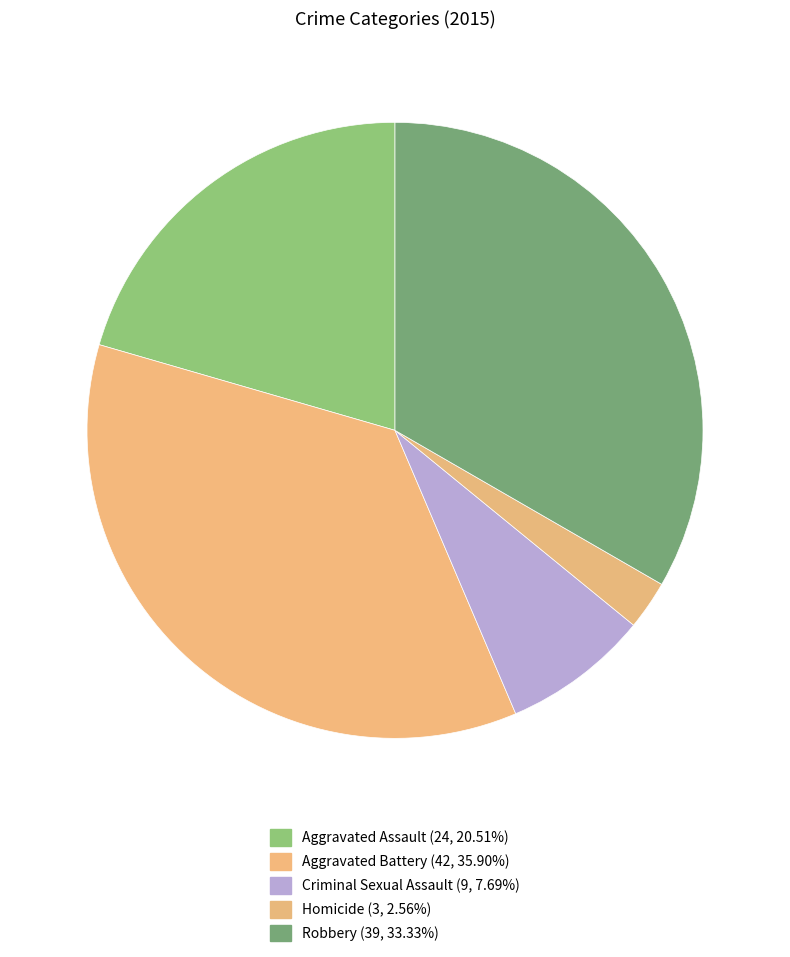

The Criminal Sexual Assault slice represents 8% of the pie. True or false?

True